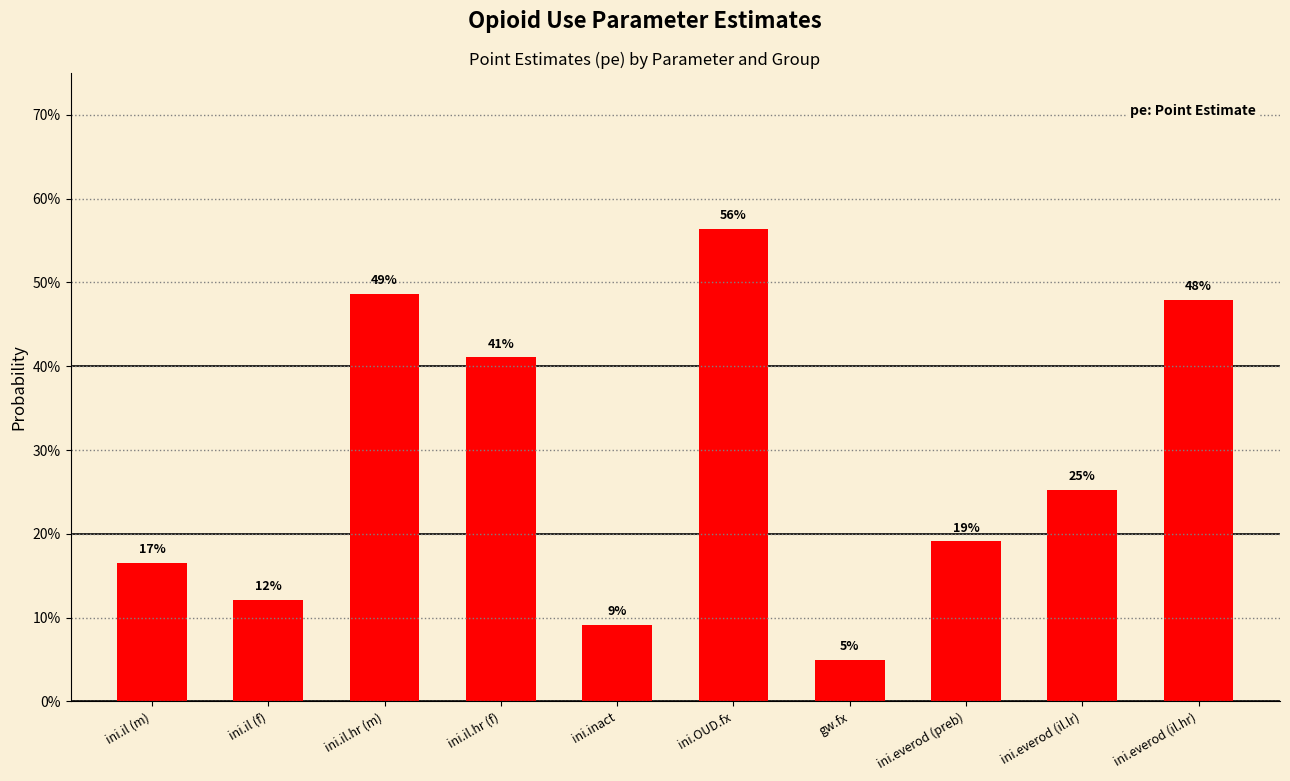

Are the bars horizontal?

No